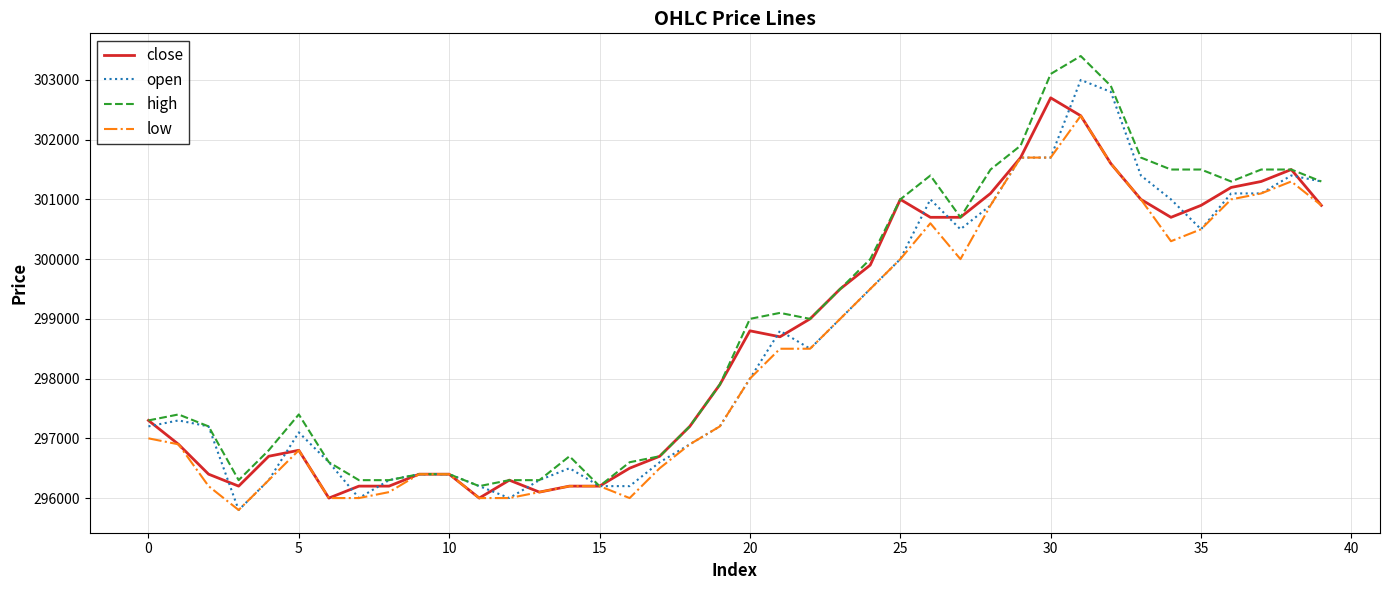

What is the maximum value for close?

302700